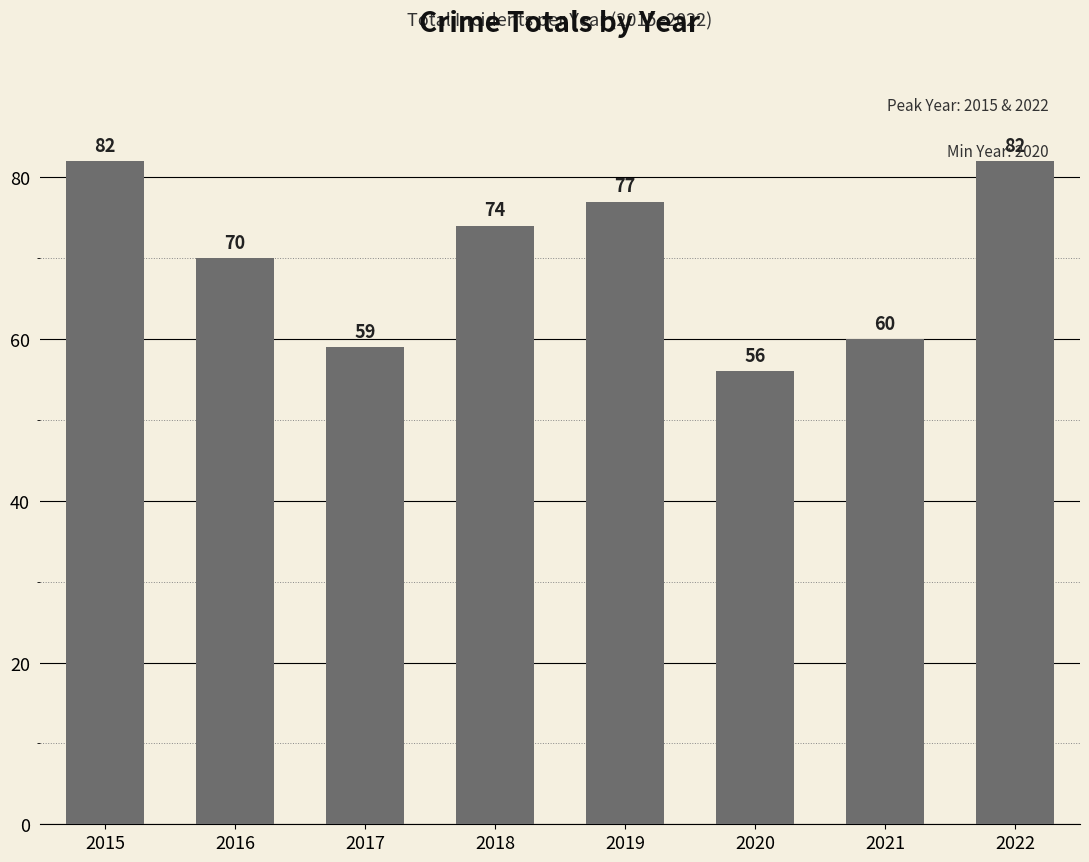

What is the minimum value shown in the chart?

56